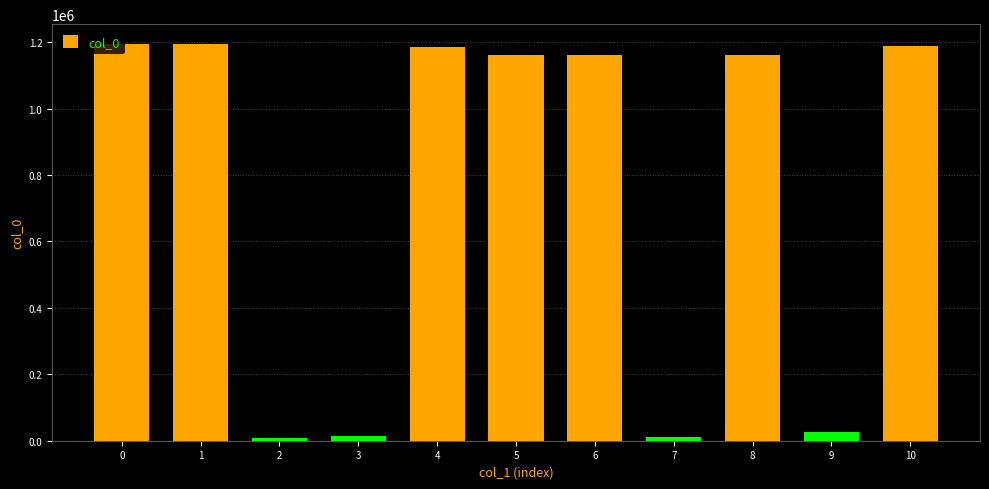

Read the value at 6, to the nearest 100.

1162200